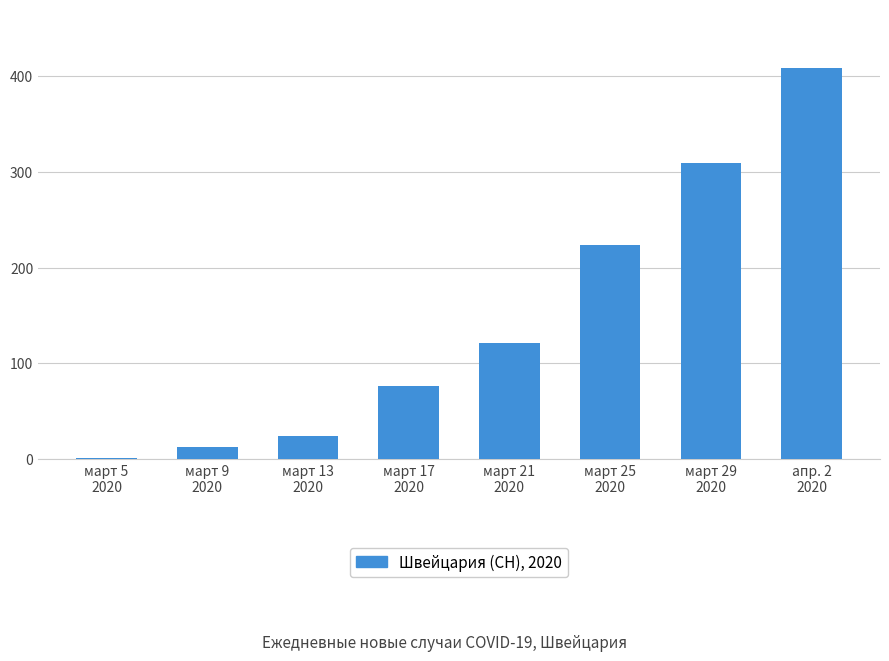

Is it true that the value at март 9
2020 is 13?

True